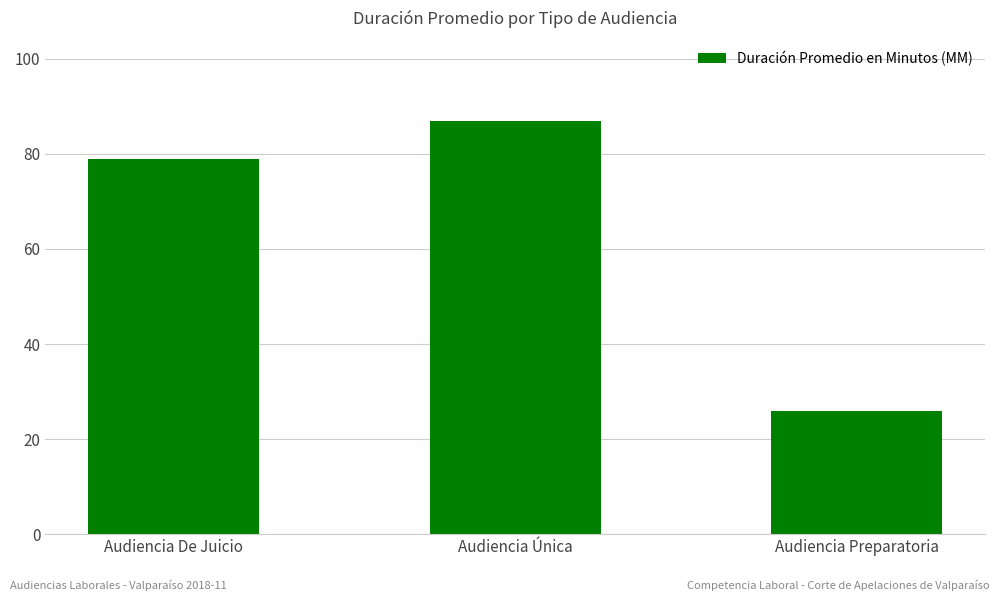

What is the average value?

64